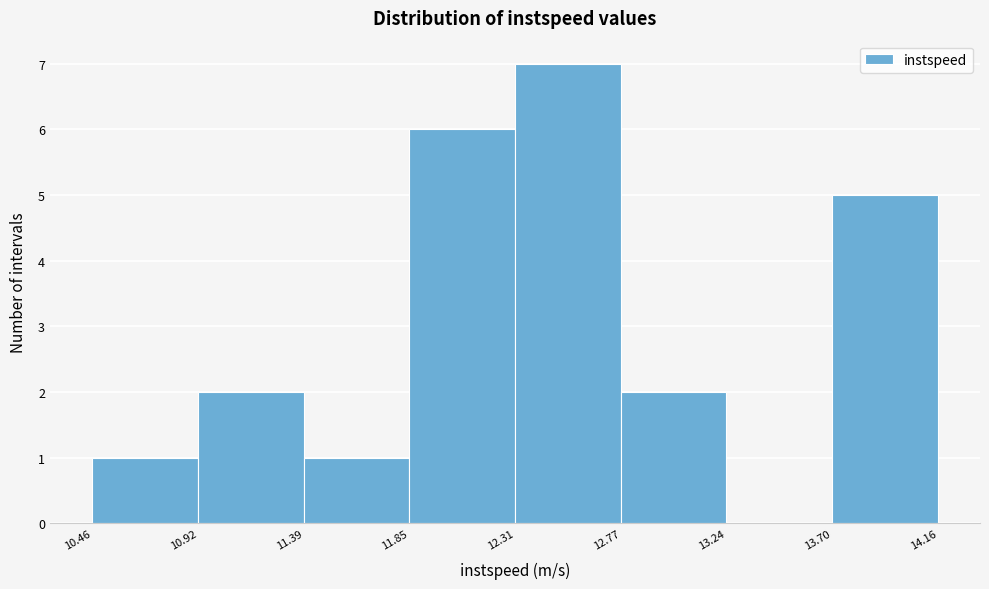

How tall is the bar that spans 11.85 to 12.31 on the x-axis? The values are not printed on the chart, so give them approximately, as read against the axis.

6